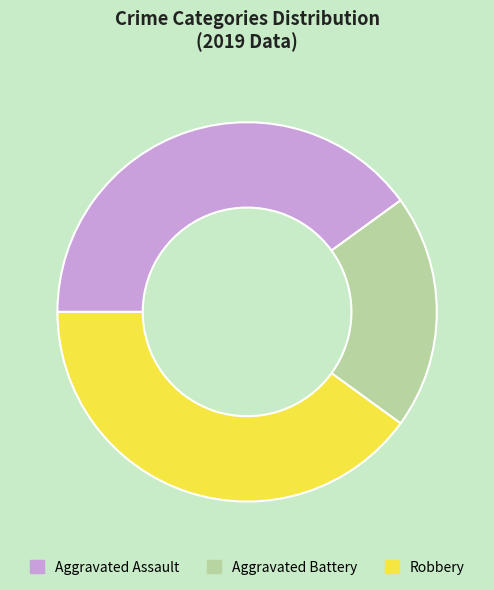

The Aggravated Battery slice represents 20% of the pie. True or false?

True